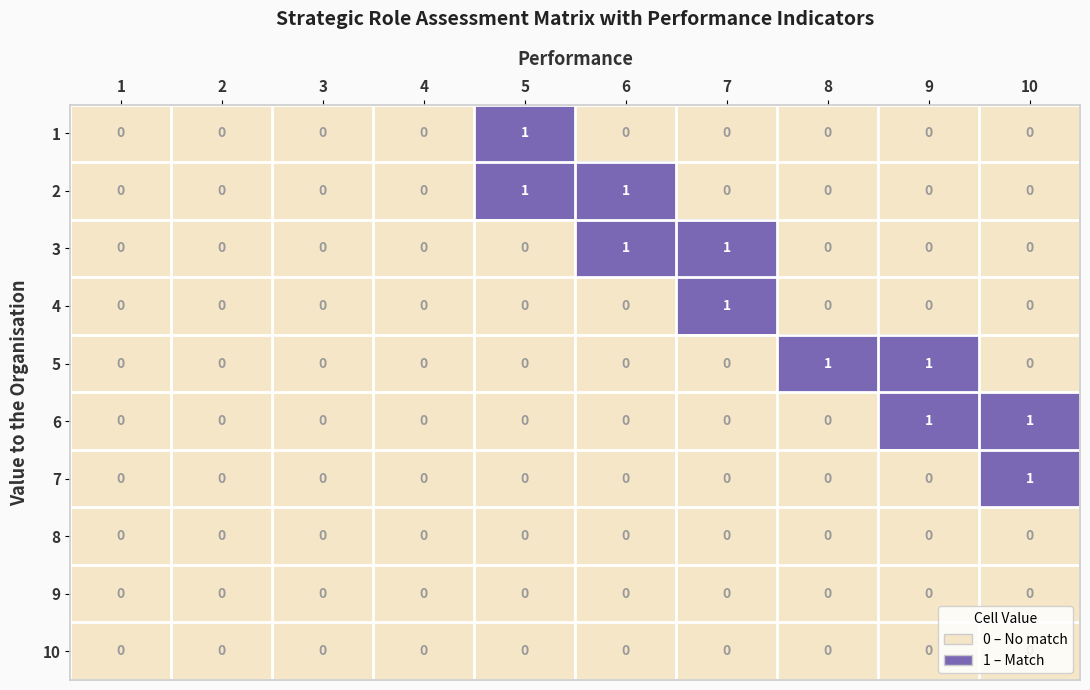

The value of 10 at 8 is 0. True or false?

True